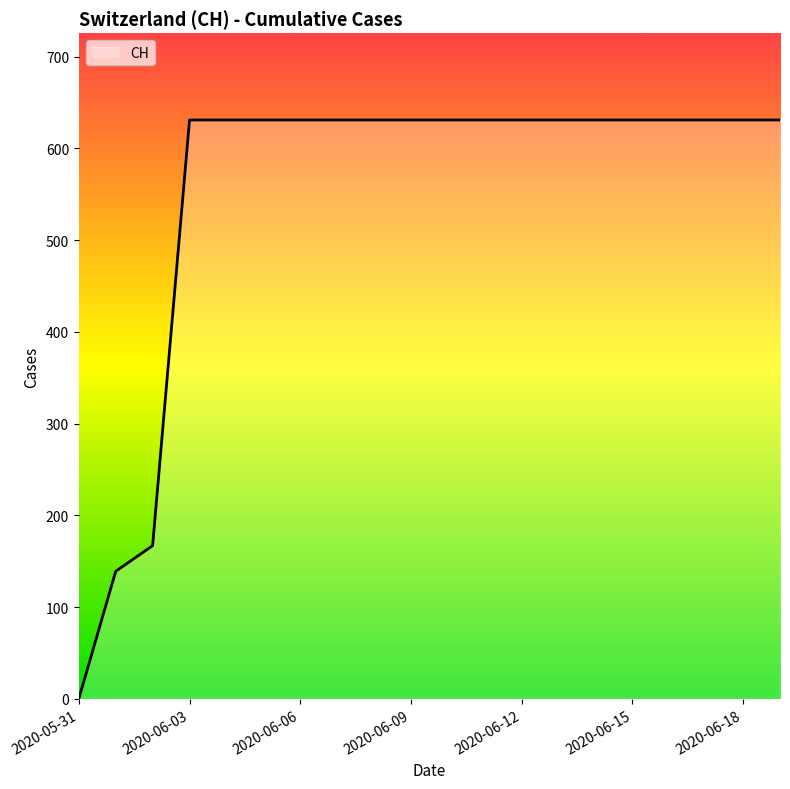

How many values are above zero?

19